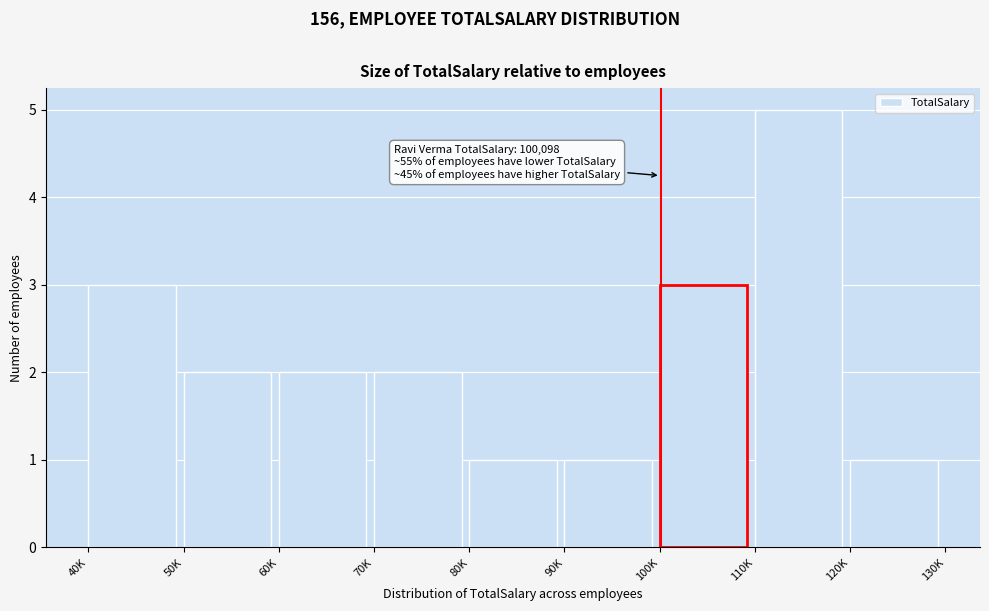

Reading right to left, transcribe all the data shown in this chart.

1	5	3	1	1	2	2	2	3